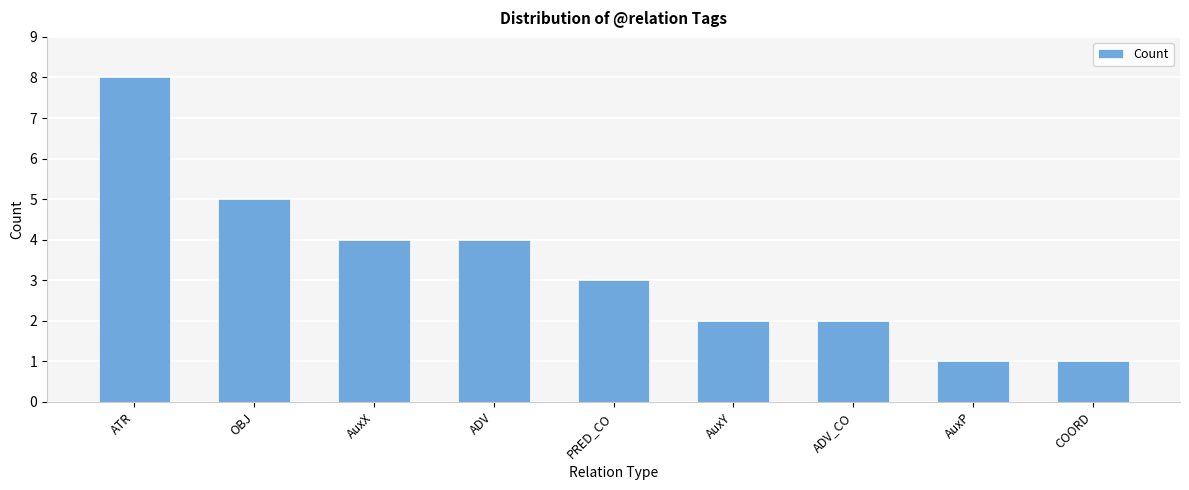

What is the average value?

3